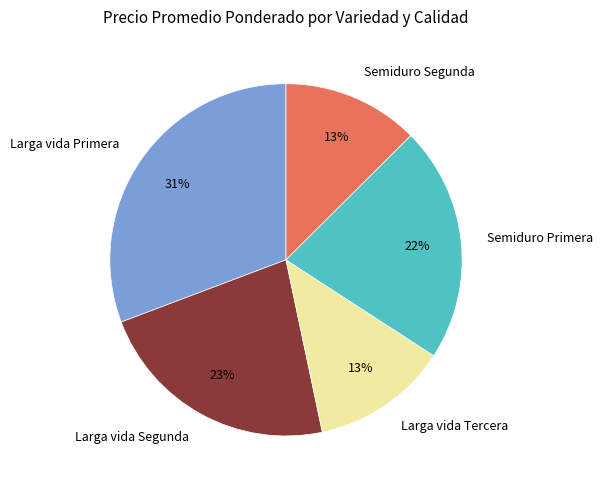

To the nearest percent, what is the difference between the Larga vida Primera and Semiduro Segunda slice percentages?

18%